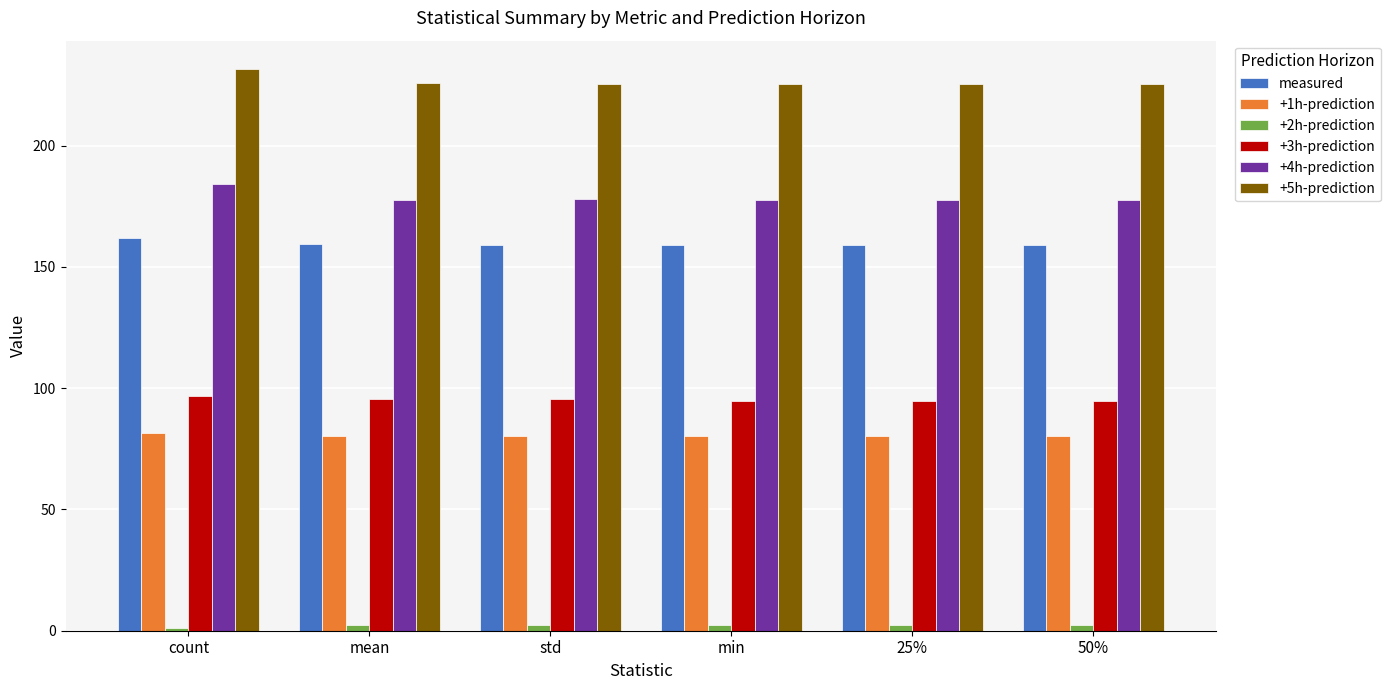

How many categories are shown in the chart?

6